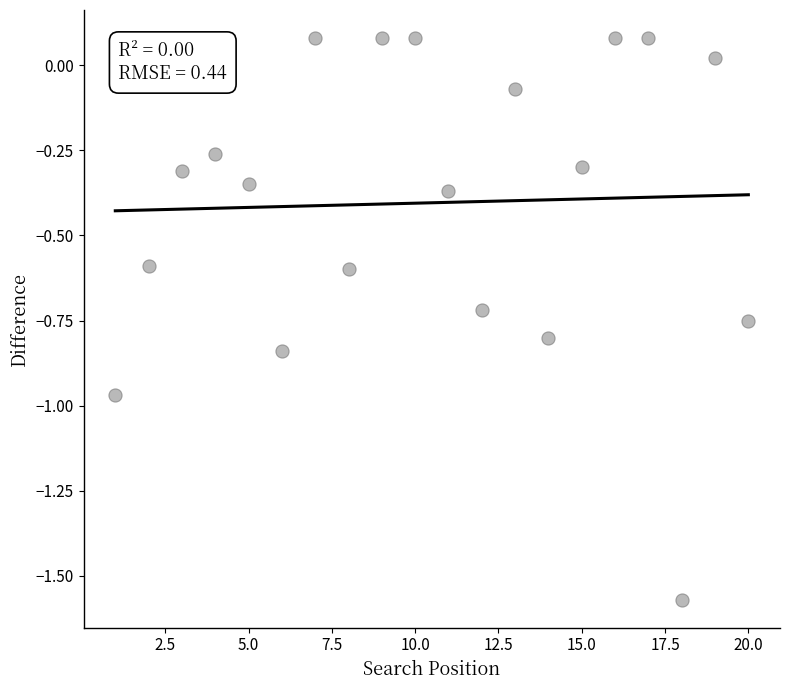

What is the range of X values (max minus min)?

19.0